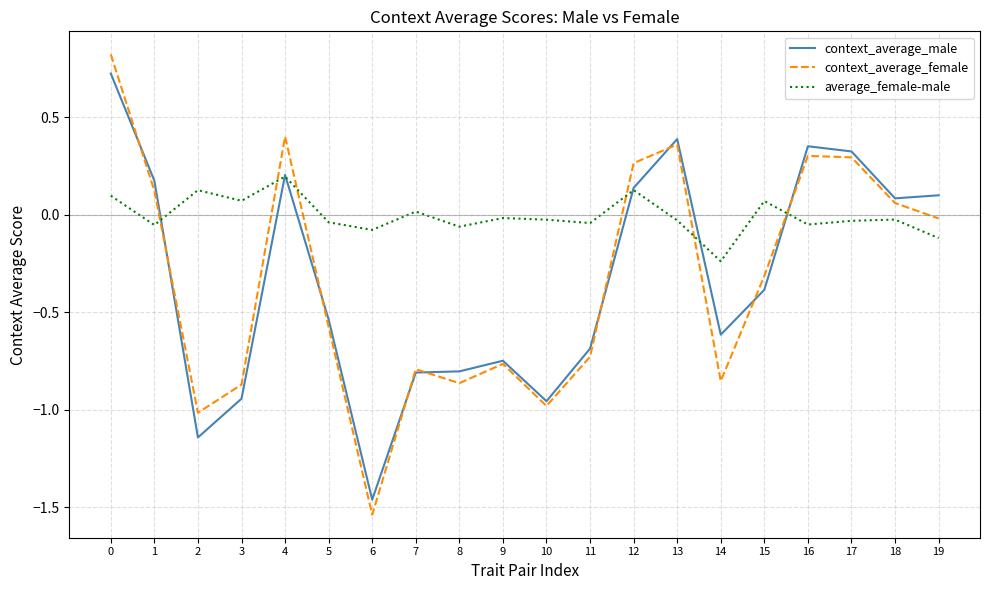

Which series has the widest spread of values?

context_average_female